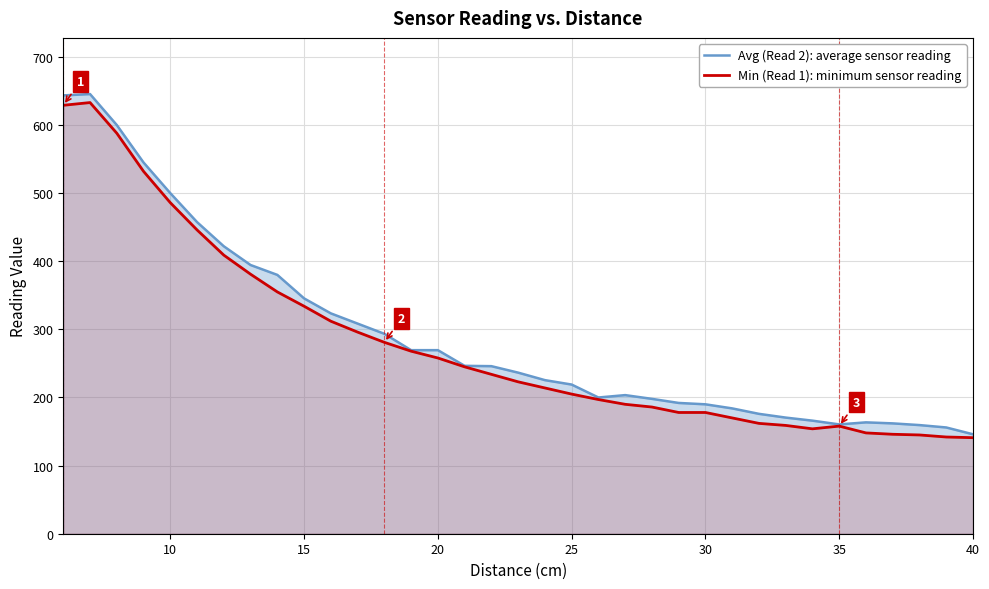

Is the value of Min (Read 1): minimum sensor reading at 20 greater than the value of Avg (Read 2): average sensor reading at 30?

Yes